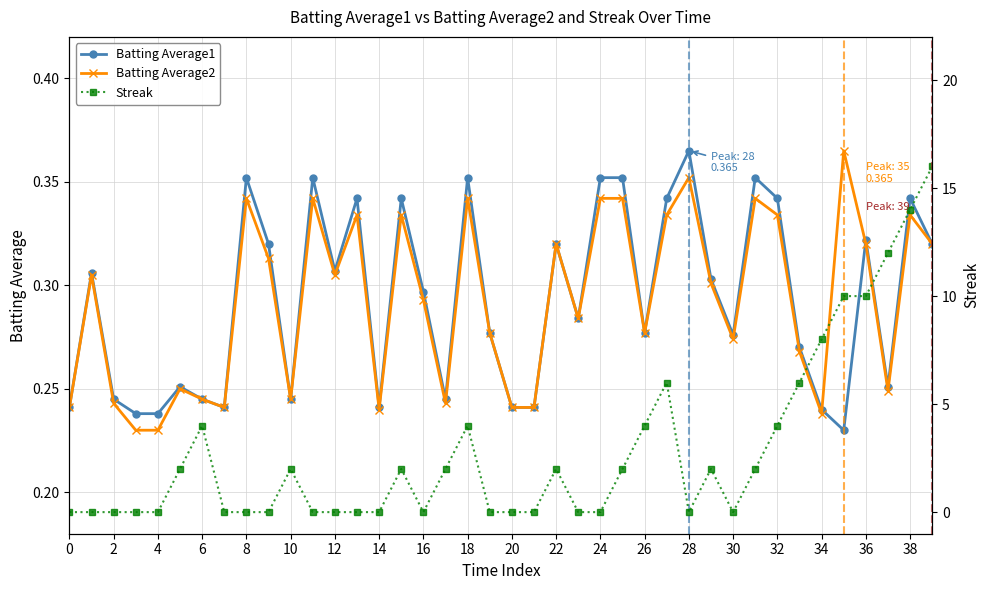

What are all the series names shown in the legend?

Batting Average1, Batting Average2, Streak